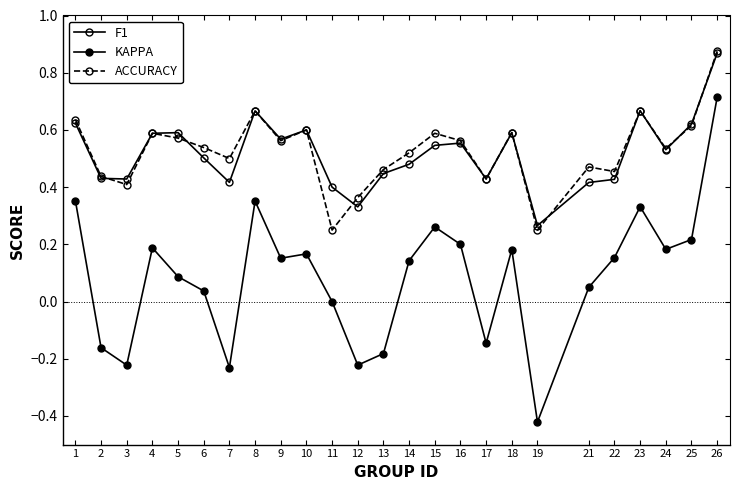

Where does the KAPPA series first go above 0?

1